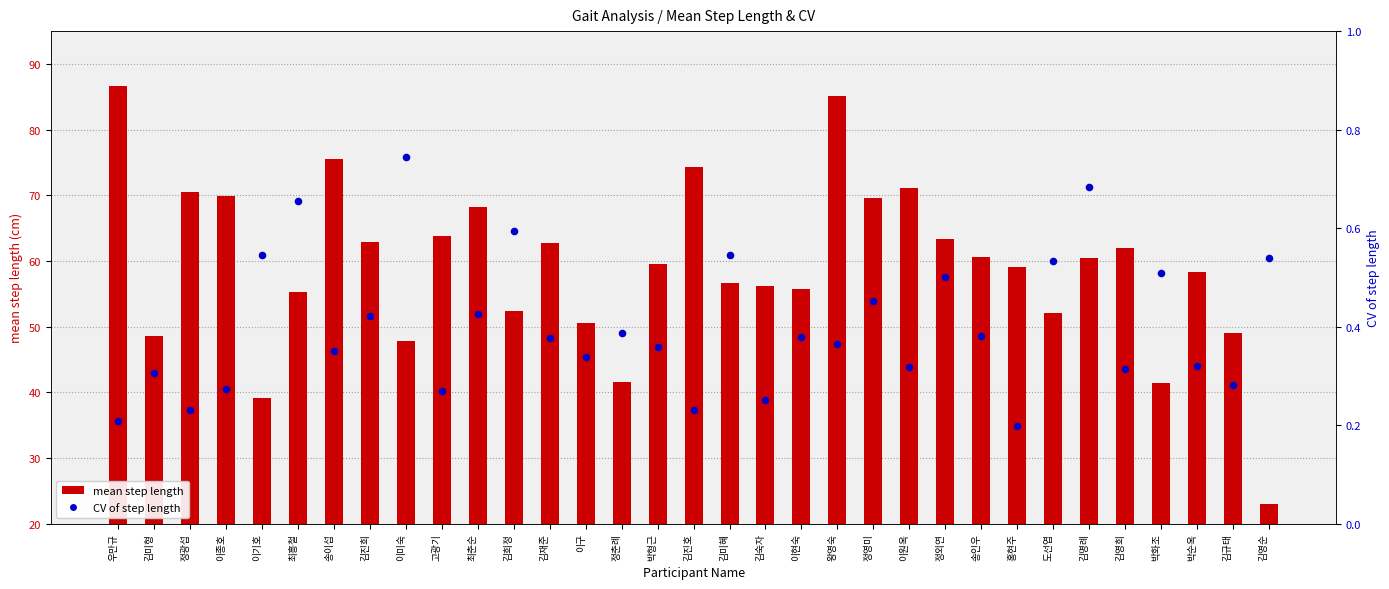

At which category is the sum across all series the highest?

우만규